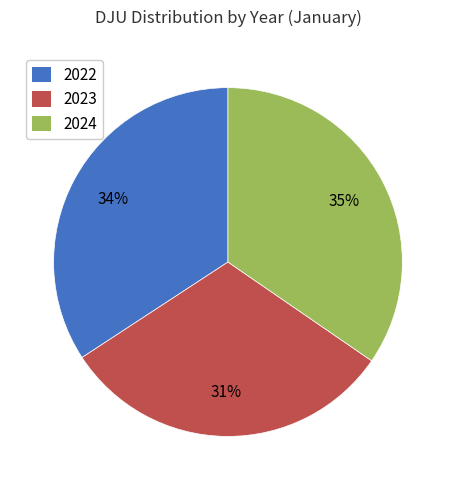

True or false: 2023 accounts for 24% of the total.

False